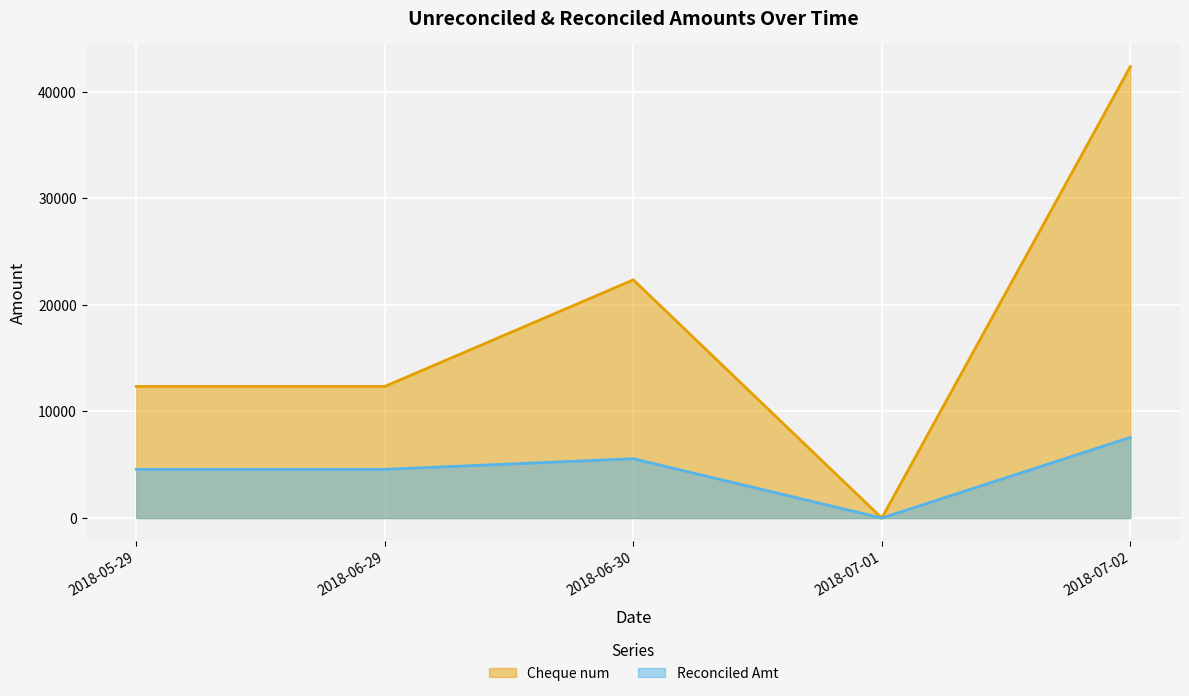

What is the difference between the maximum and minimum values in the Reconciled Amt series?

7567.9